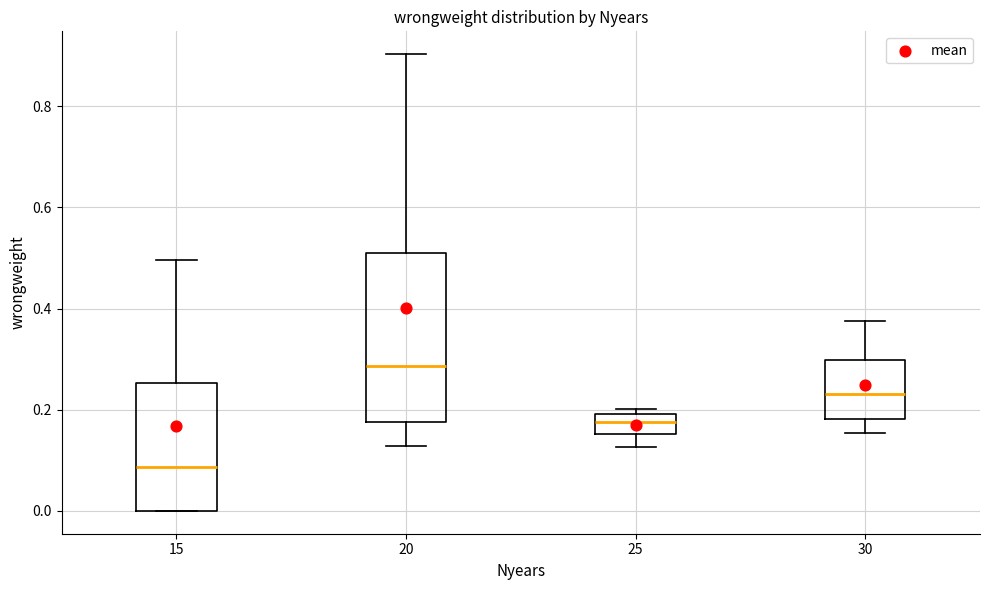

Reading left to right, read every box against the y-axis: the position of its median line, the range the box covers, and the ends of its whiskers. The values are not printed on the chart, so give them approximately, as read against the axis.

15: median 0.08, box 0.00 to 0.26, whiskers 0.00 to 0.50
20: median 0.28, box 0.18 to 0.50, whiskers 0.12 to 0.90
25: median 0.18, box 0.16 to 0.20, whiskers 0.12 to 0.20 (just above the box's upper edge)
30: median 0.24, box 0.18 to 0.30, whiskers 0.16 to 0.38